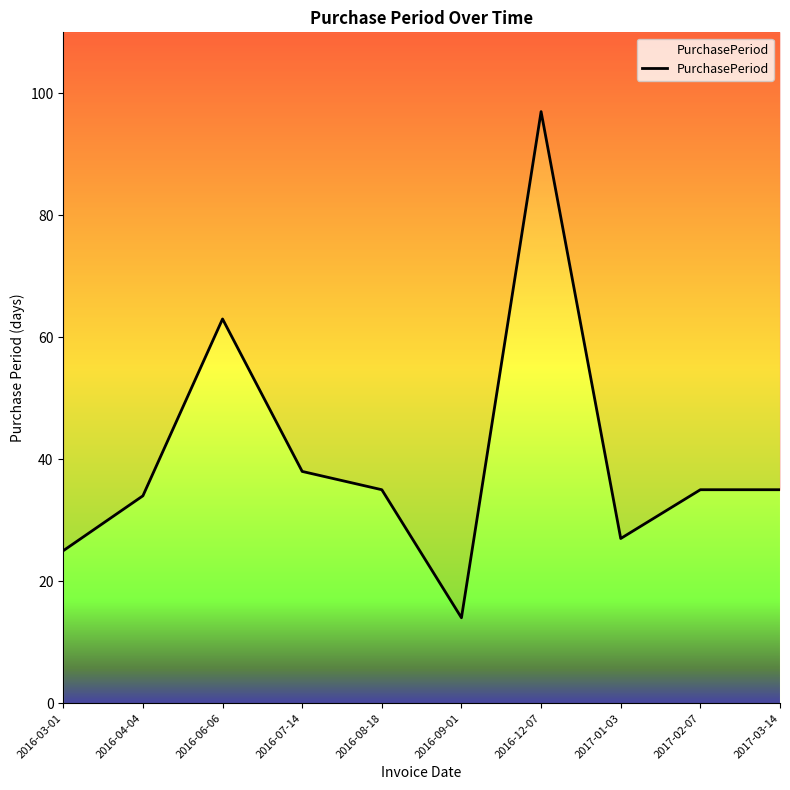

Which label corresponds to the smallest value in the chart?

2016-09-01